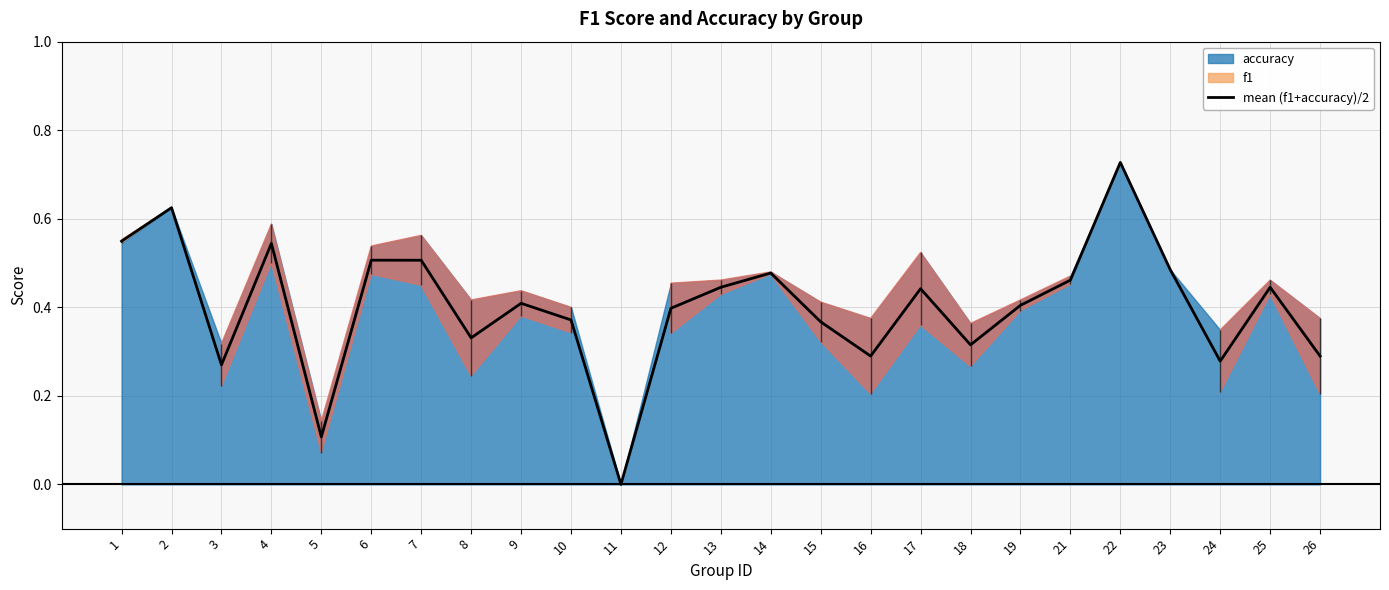

Rank the categories by value from lowest to highest.

11, 5, 3, 24, 16, 26, 18, 8, 15, 10, 12, 19, 9, 17, 13, 25, 21, 14, 23, 7, 6, 4, 1, 2, 22